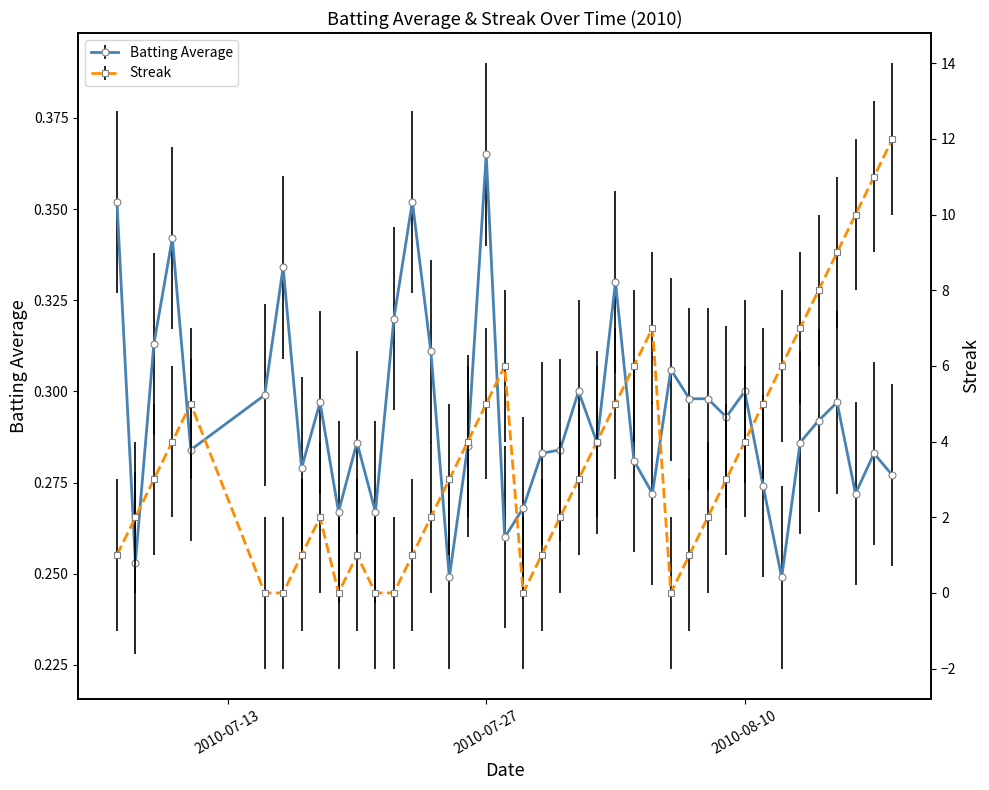

True or false: streak has a value of 12.9 at 36.

False